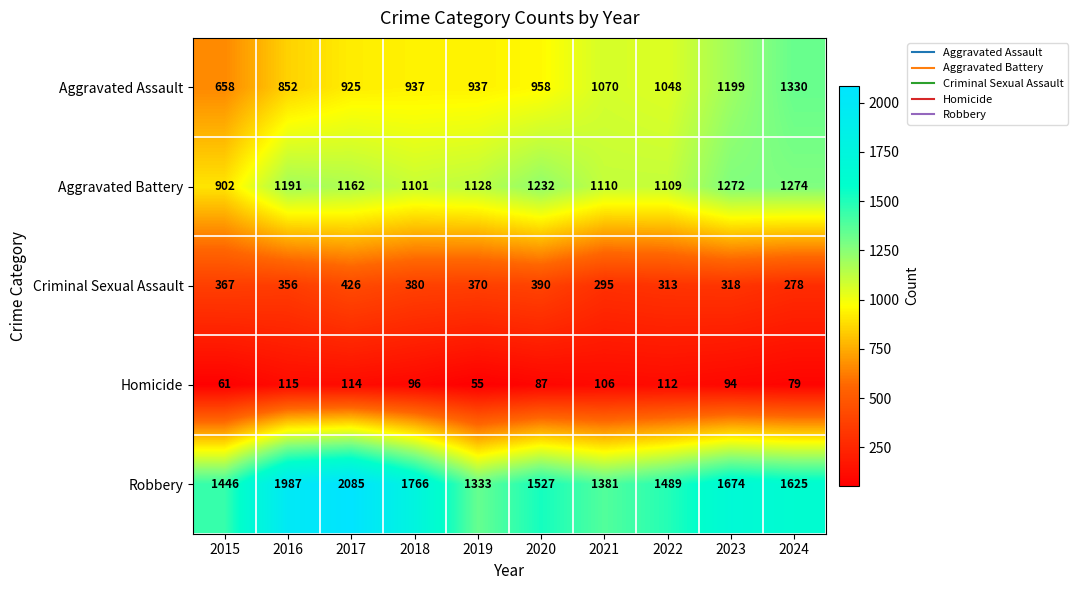

Which category has the highest value in the Robbery series?

2017